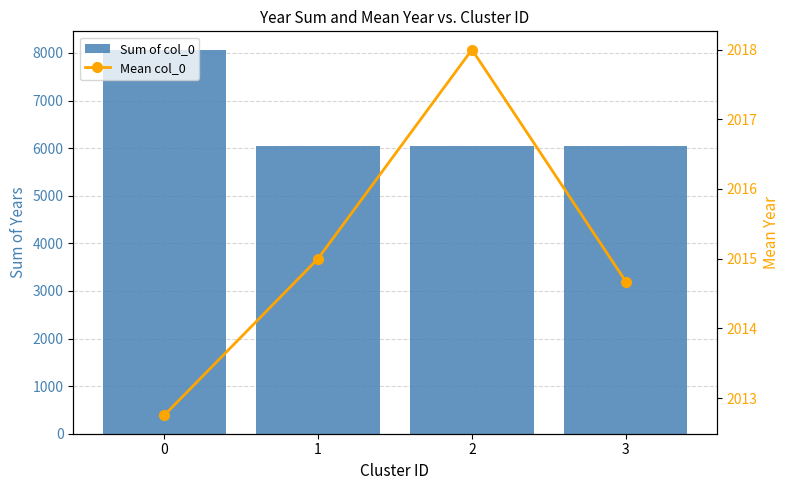

Reading left to right, transcribe all the data shown in this chart.

Sum of col_0: 8051.0	6045.0	6054.0	6044.0
Mean col_0: 2012.8	2015.0	2018.0	2014.7